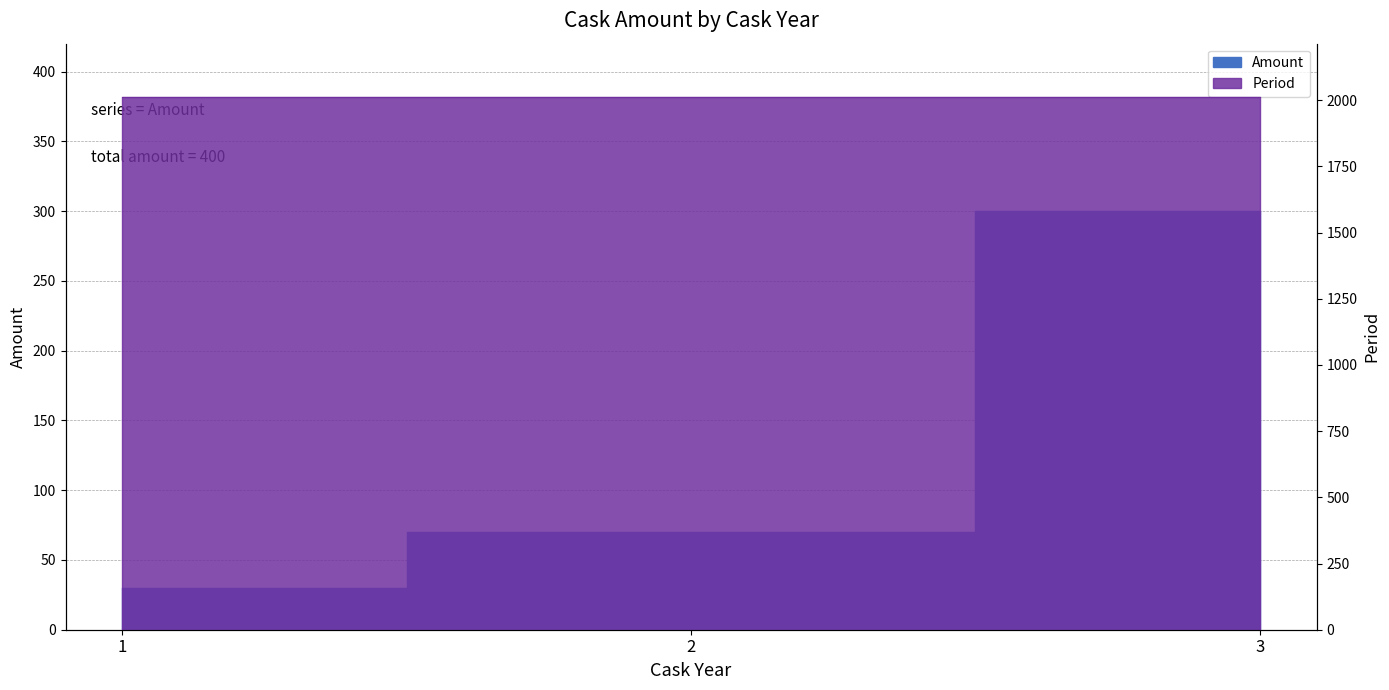

How many lines are shown in the chart?

1